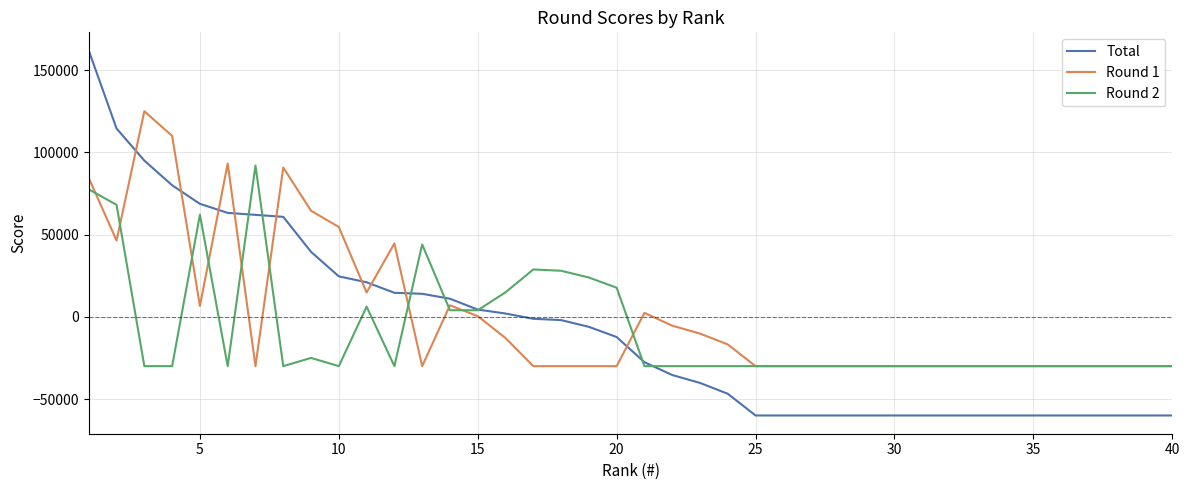

True or false: Round 1 and Total intersect in this chart.

True